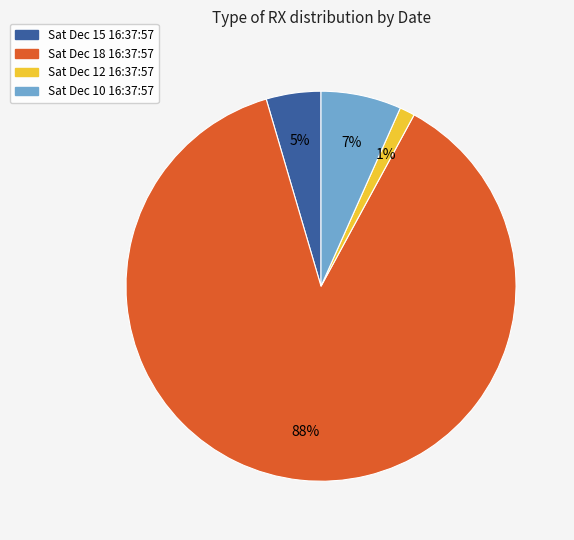

Between Sat Dec 15 16:37:57 and Sat Dec 10 16:37:57, which is larger?

Sat Dec 10 16:37:57